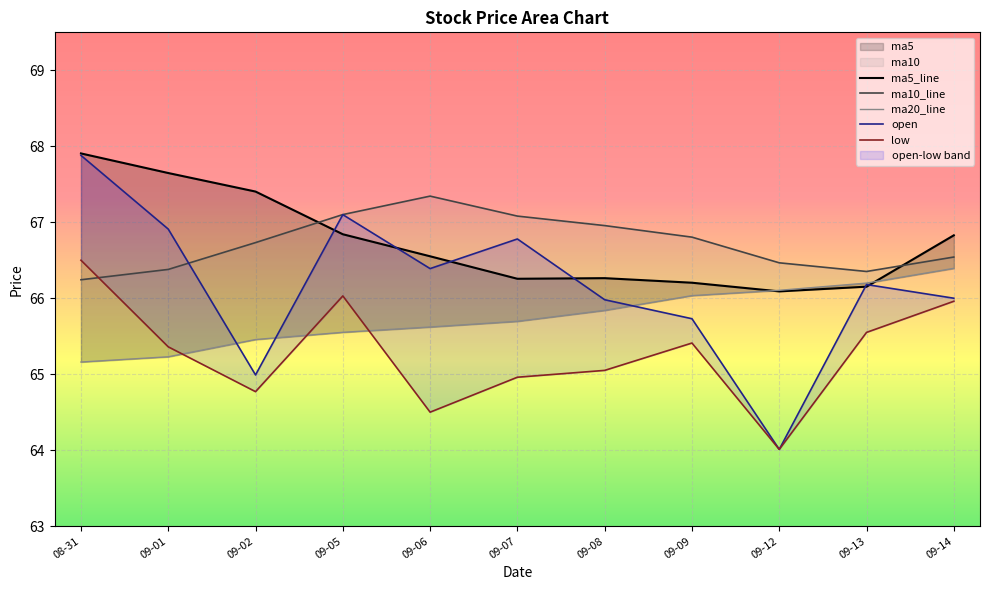

What is the difference between the highest and lowest values at 09-01?

2.4